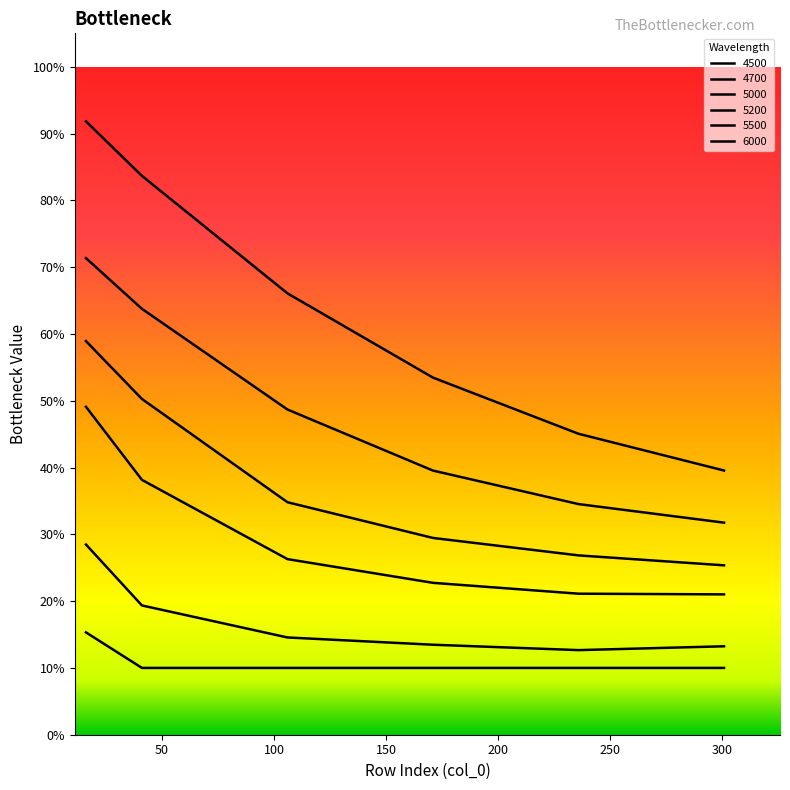

At which category is the sum across all series the highest?

16